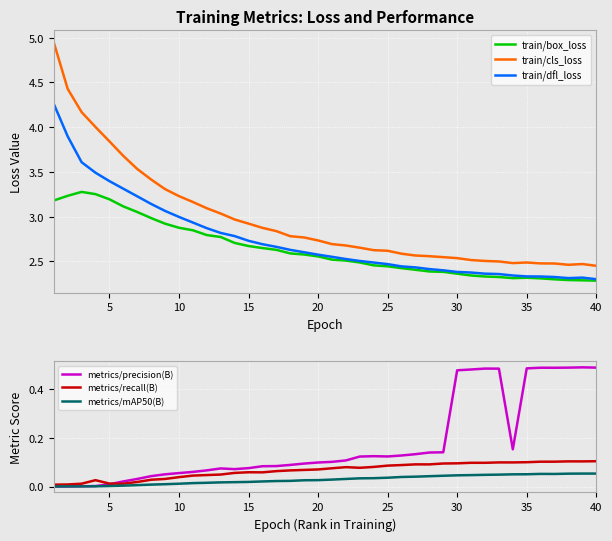

What is the total value across all series at 10?

9.2